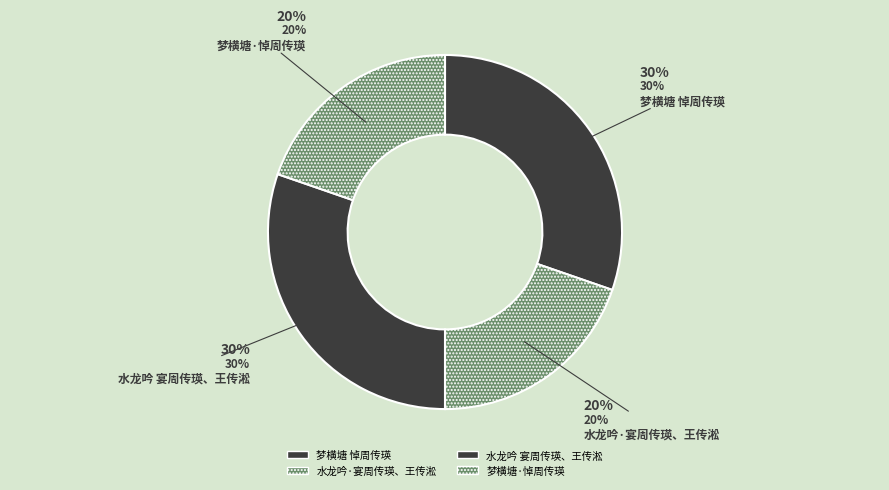

The 水龙吟 宴周传瑛、王传淞 slice represents 30% of the pie. True or false?

True